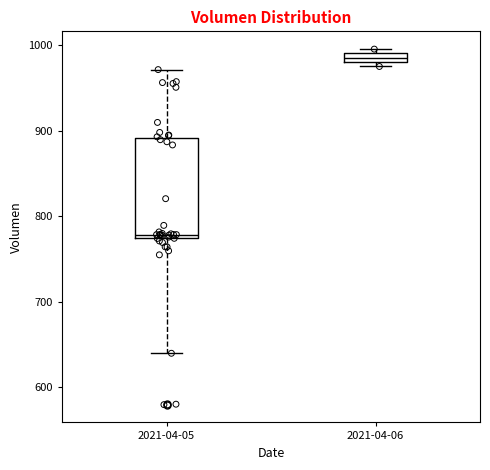

Comparing the boxes themselves (not the whiskers), which one is the tallest?

2021-04-05